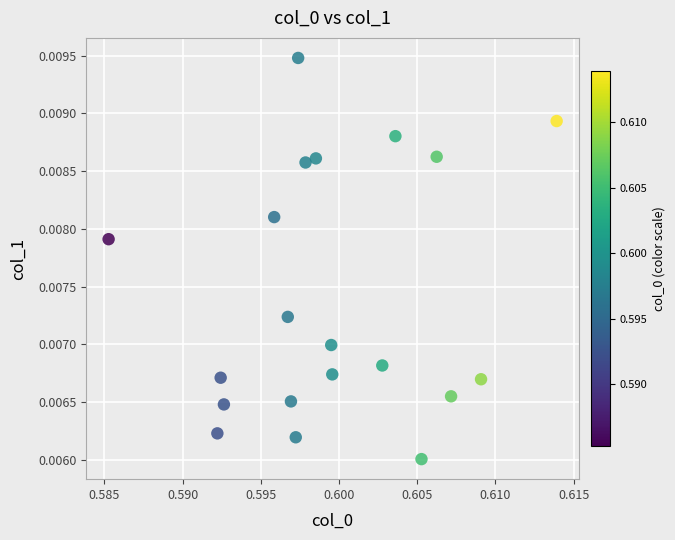

Count the number of points in this scatter plot.

20